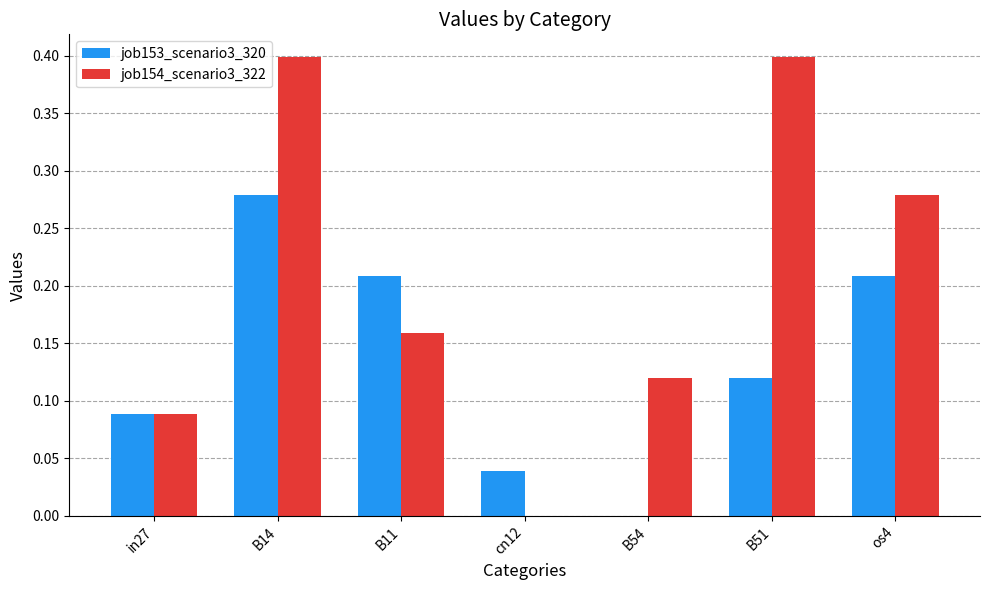

What is the total value across all series at B11?

0.4